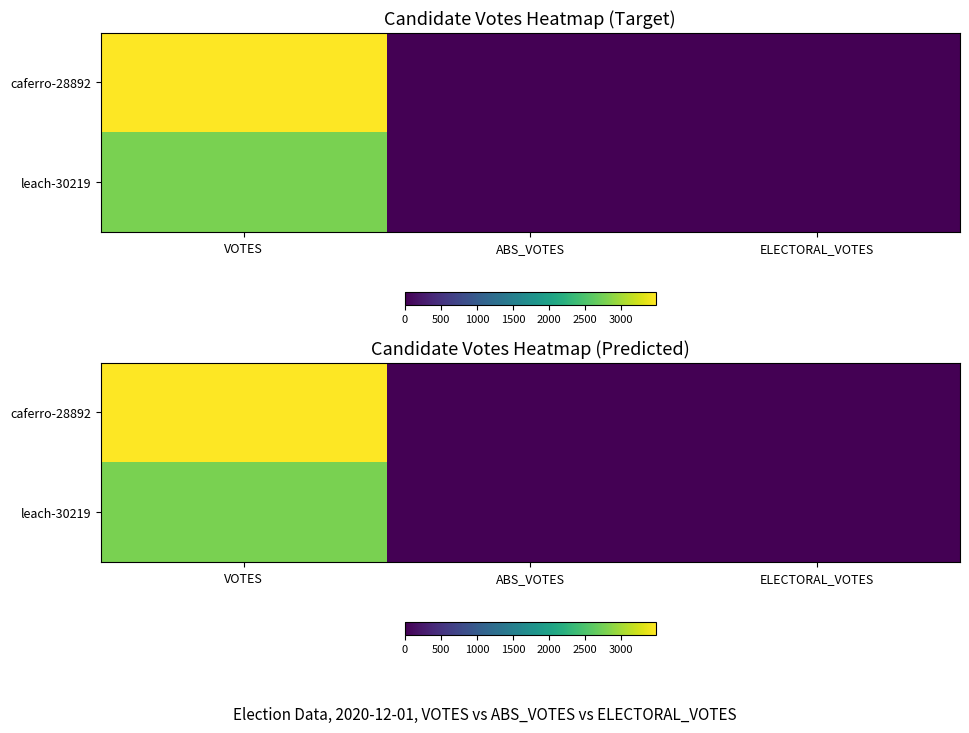

At how many categories does at least one series exceed 1372?

1